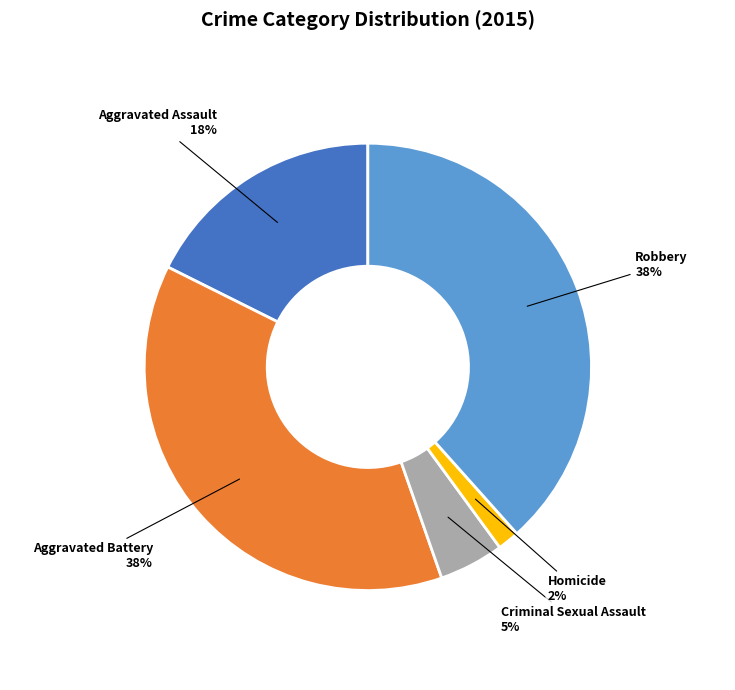

Which slice is the smallest?

Homicide